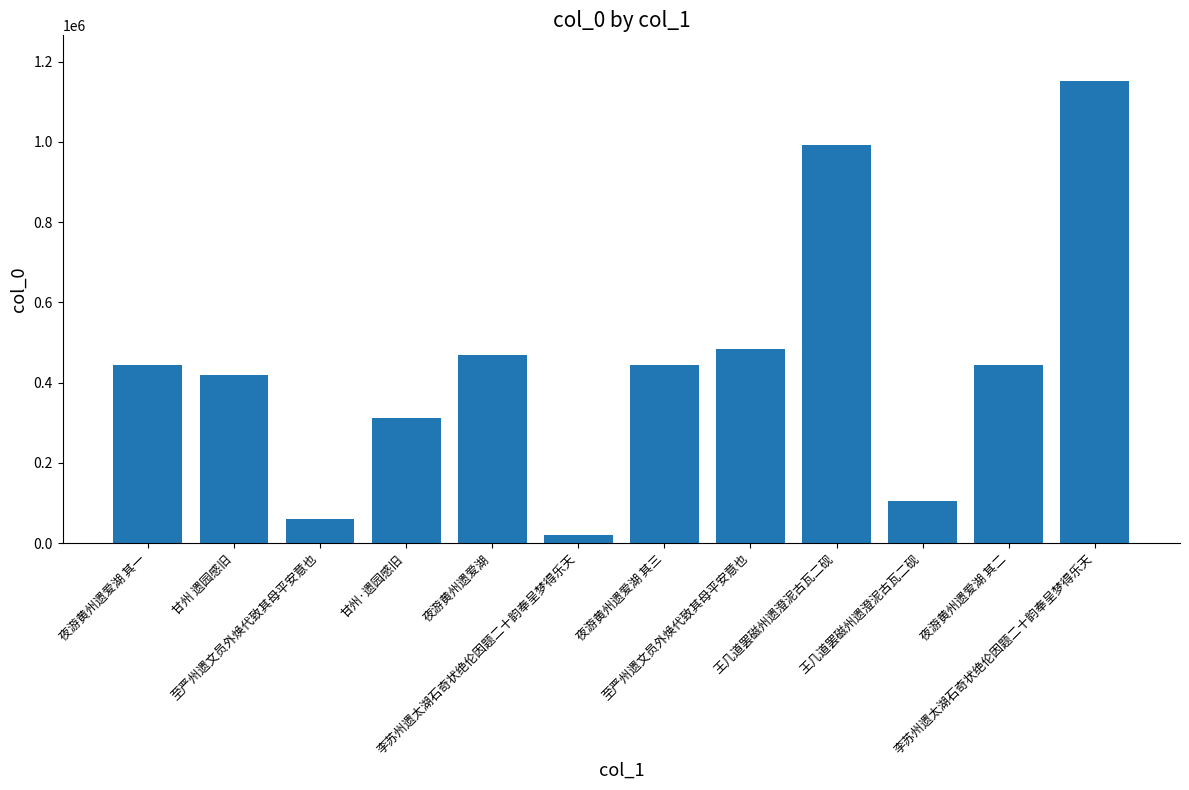

How many values are below 444204?

6